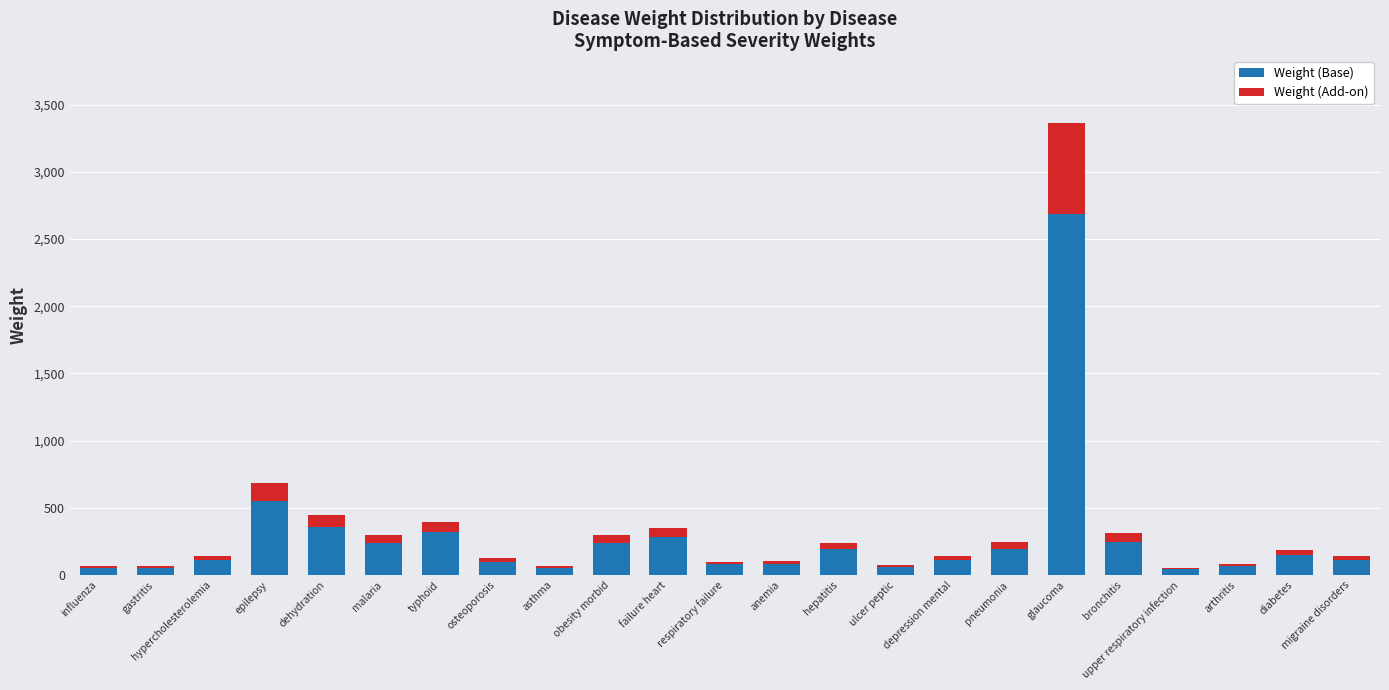

The value of Weight (Base) at hypercholesterolemia is 112. True or false?

True